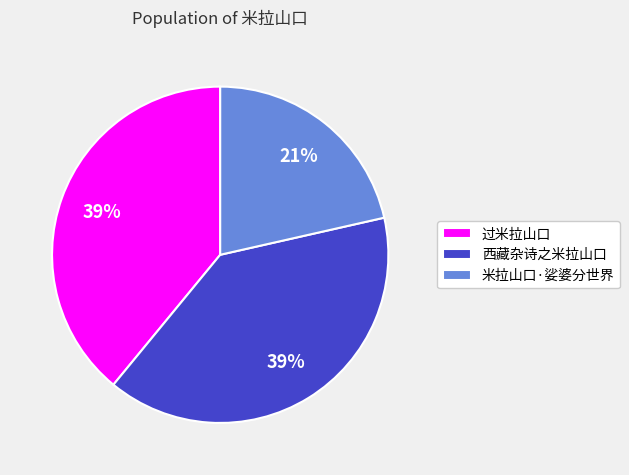

Does 米拉山口·娑婆分世界 account for over 50% of the chart?

No